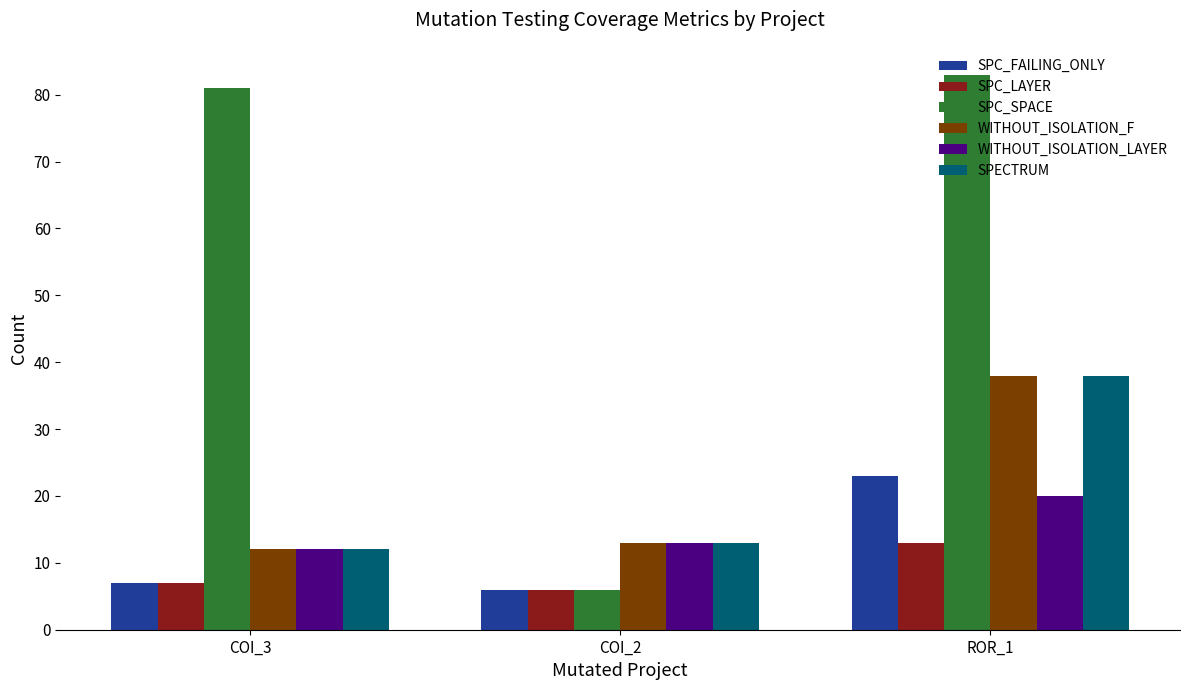

What is the total value across all series at COI_2?

57